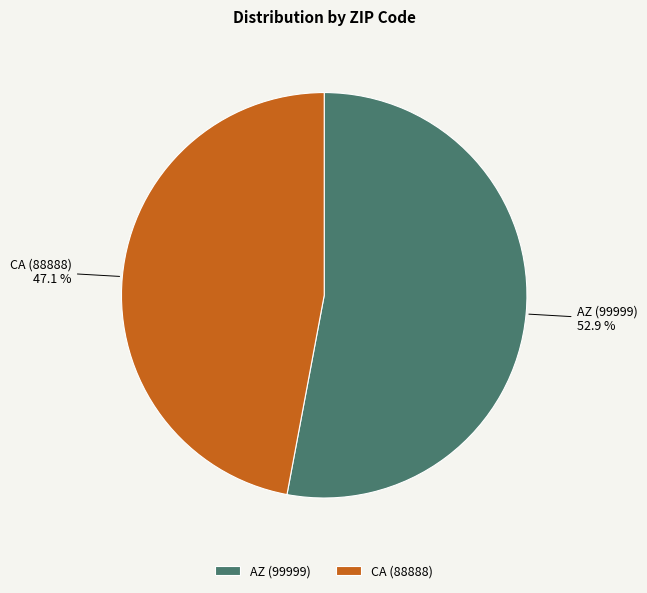

The CA (88888) slice represents 47% of the pie. True or false?

True